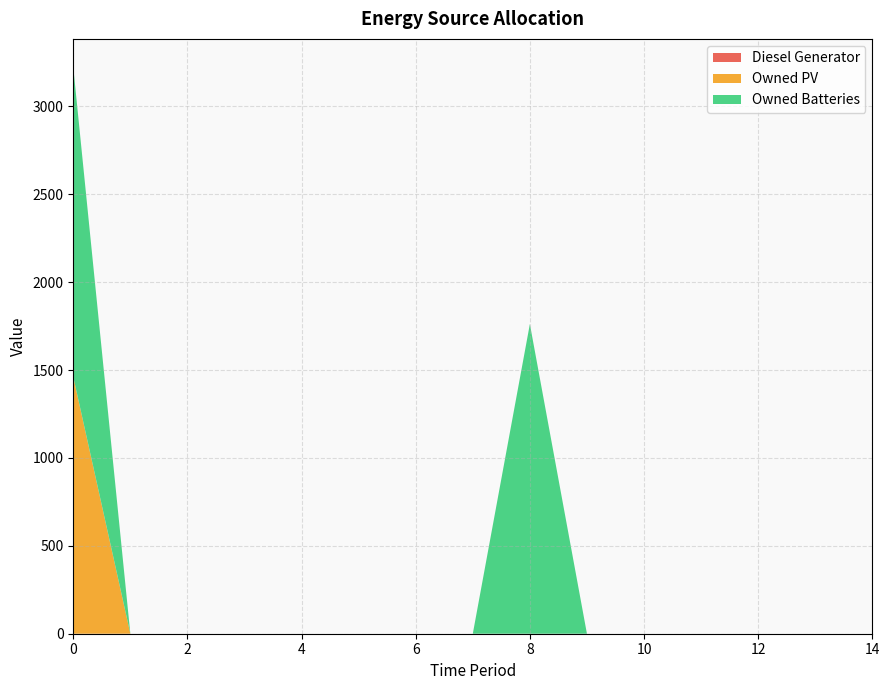

List the series in order of their peak value, lowest first.

Owned PV, Owned Batteries